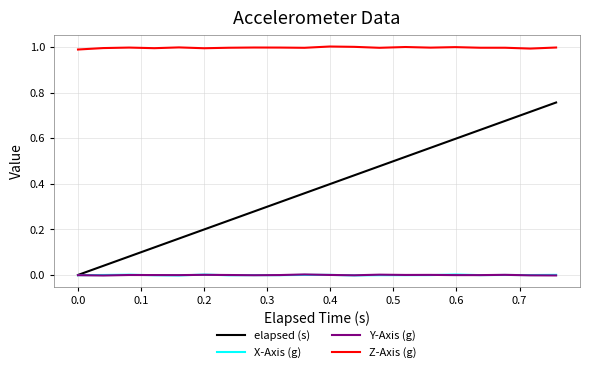

Which series has the largest range (max minus min)?

elapsed (s)